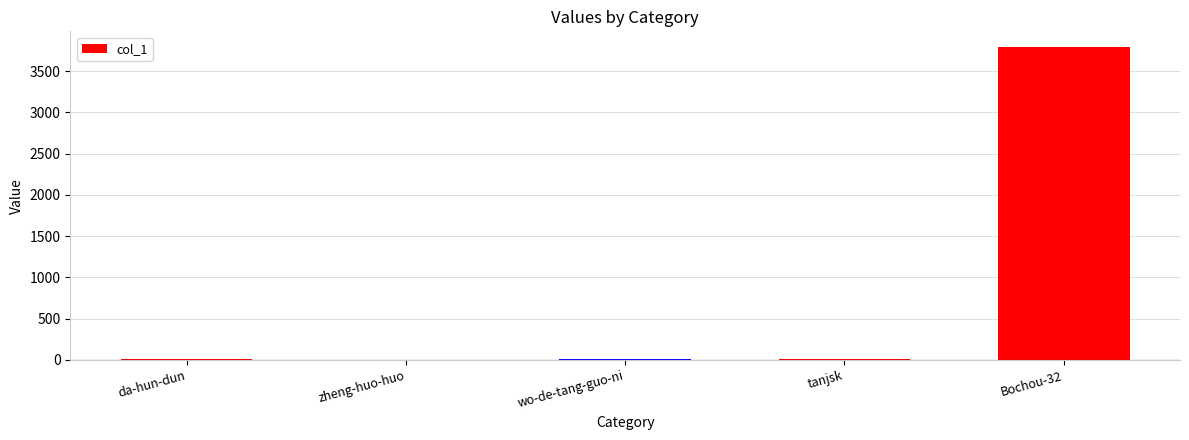

What is the greatest value displayed?

3793